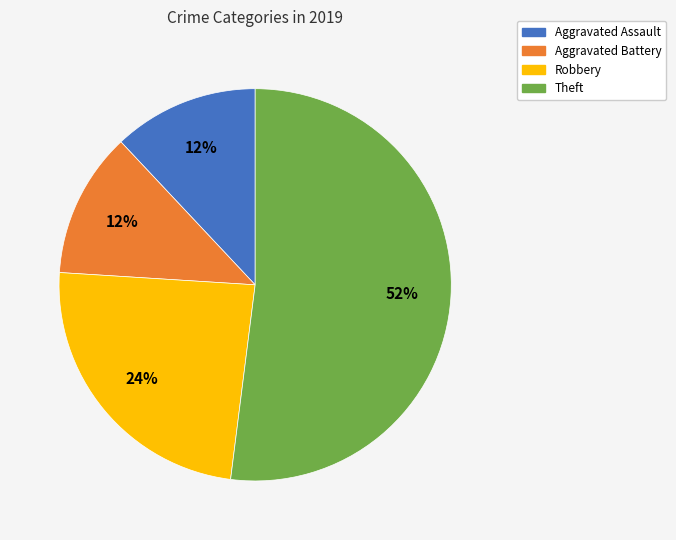

To the nearest percent, what is the combined percentage of Aggravated Assault and Aggravated Battery?

24%